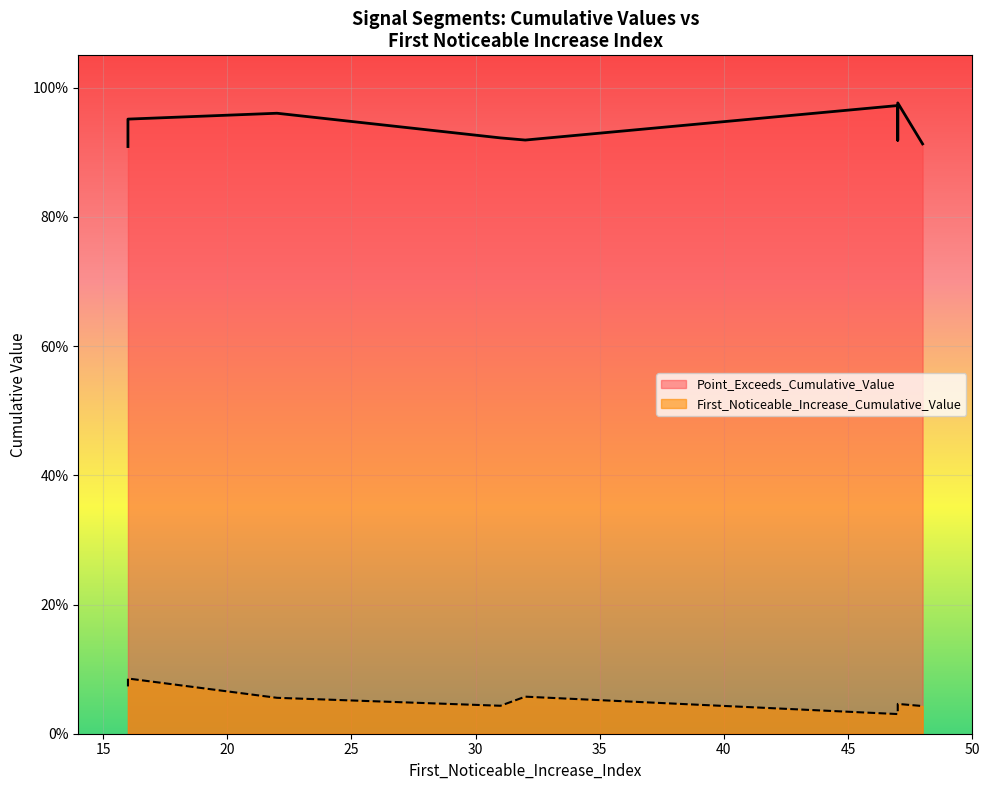

Where is the first local maximum for First_Noticeable_Increase_Cumulative_Value?

16